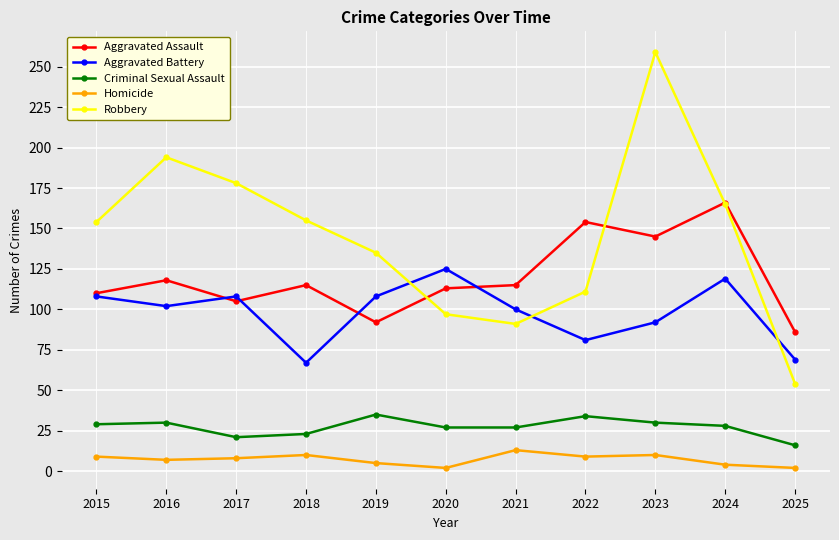

At how many categories does at least one series exceed 251?

1